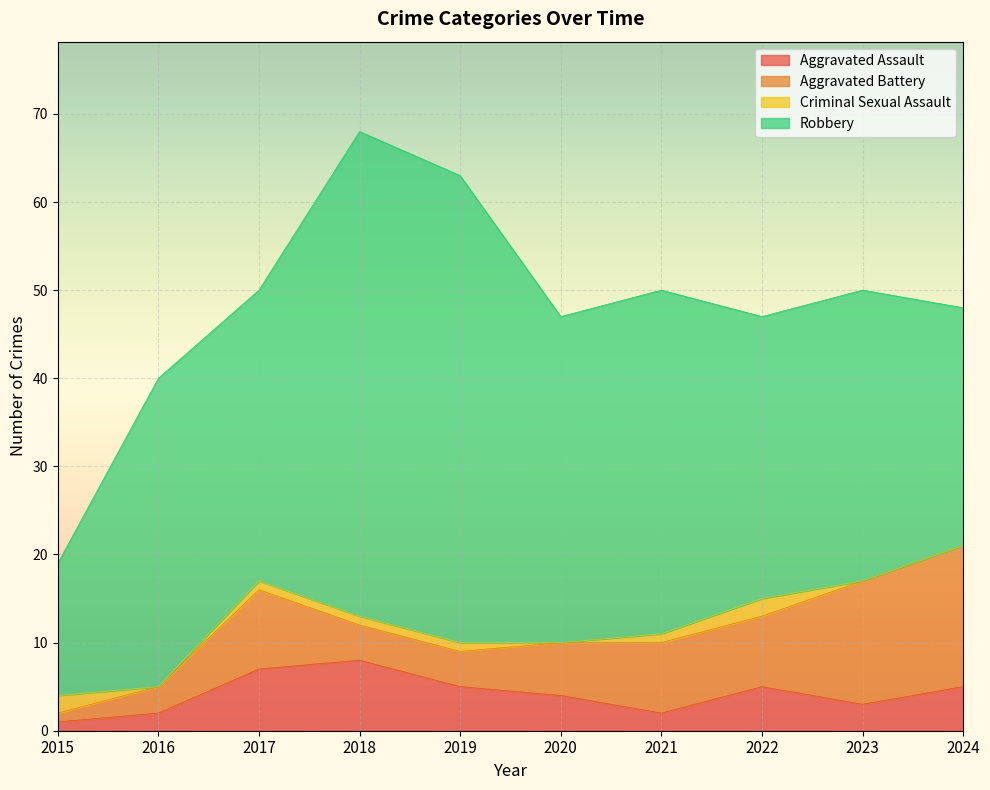

What is the sum of all Robbery values?

359